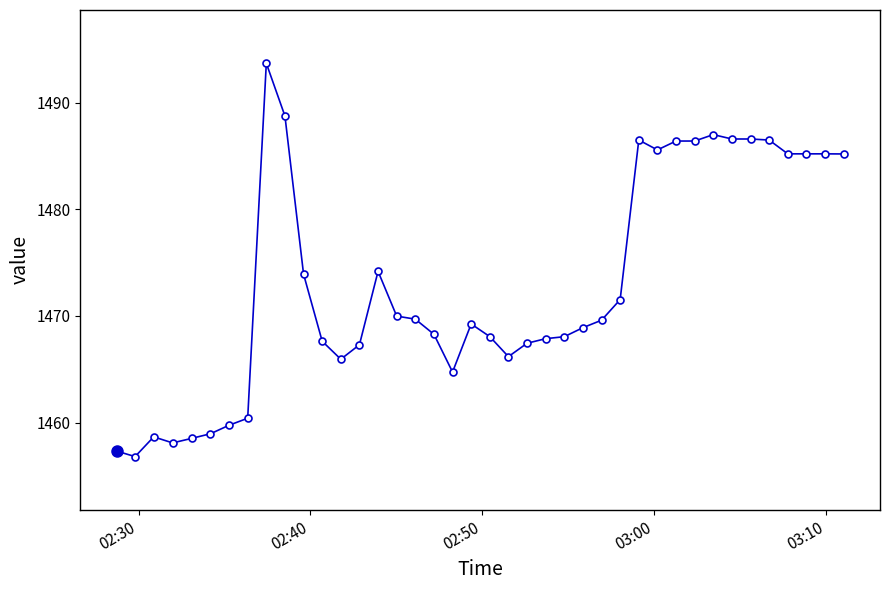

What is the value of the 37th point from the left?

1485.2